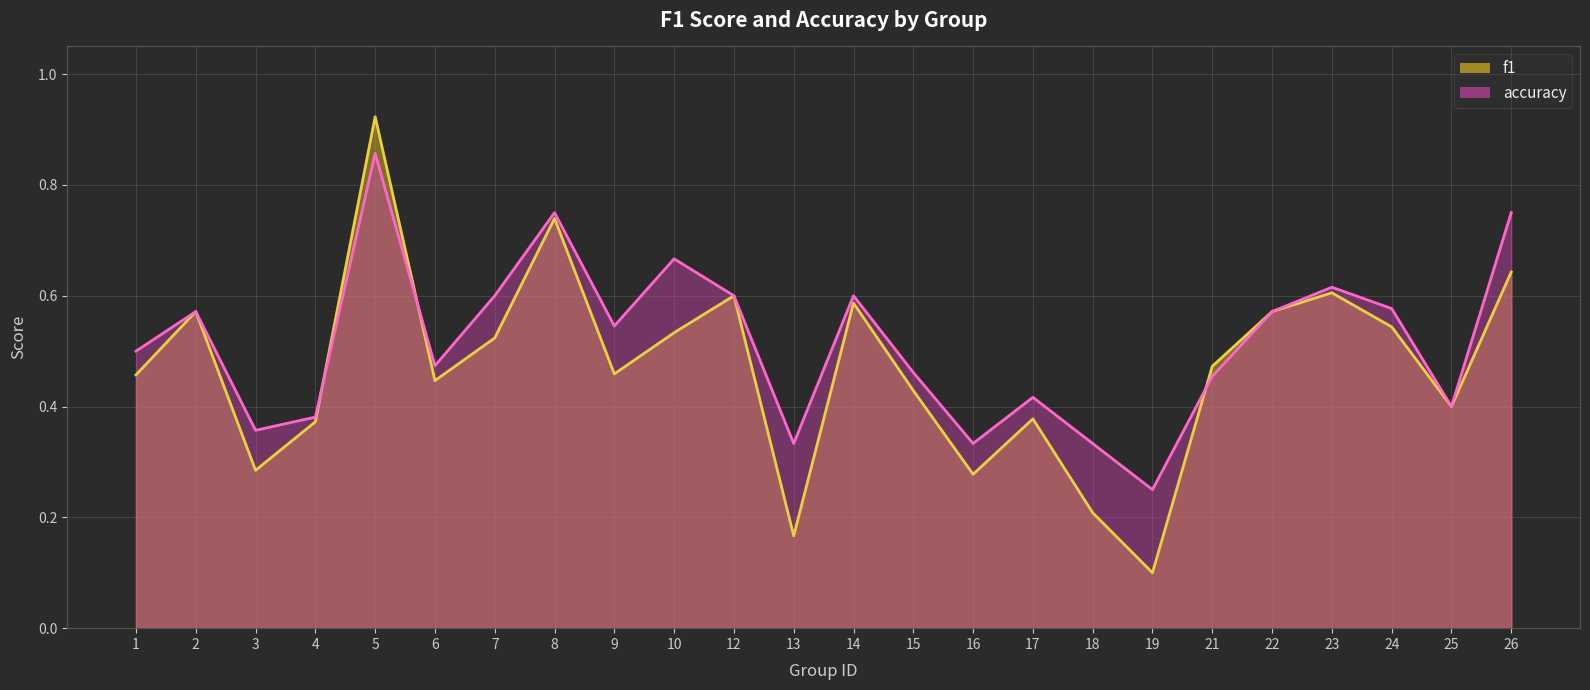

Does the chart display data point markers on the line(s)?

No